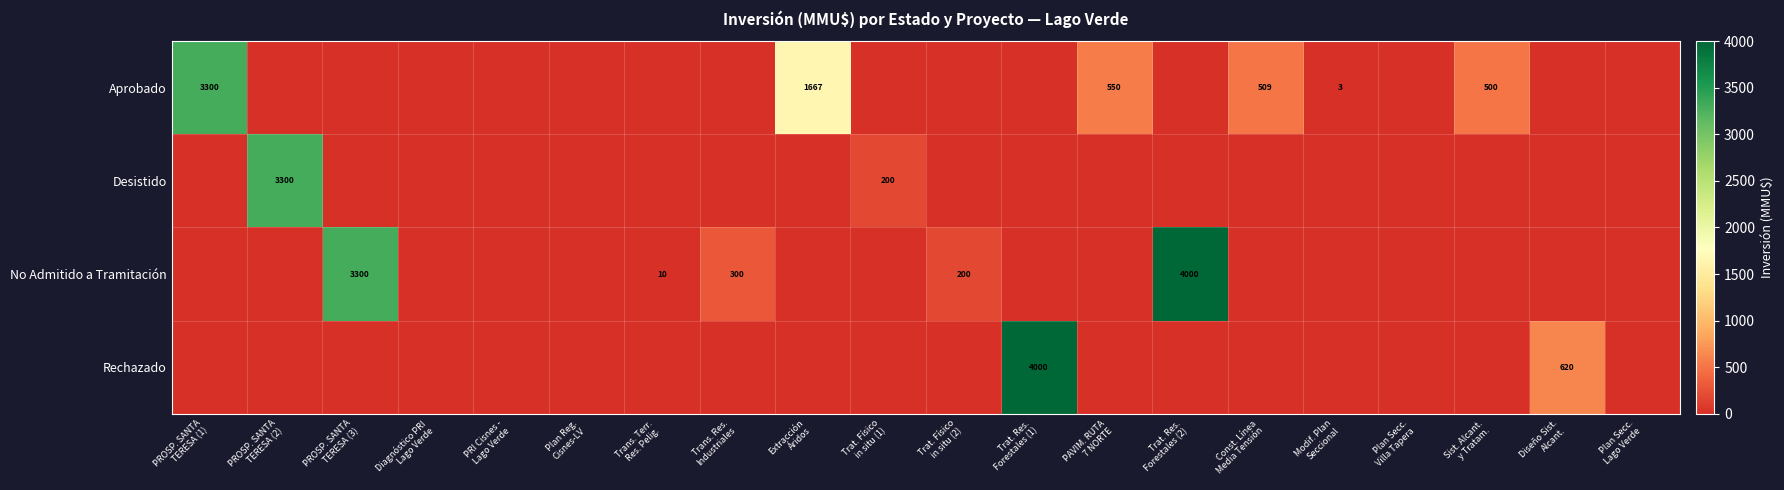

The value of Desistido at PROSP. SANTA TERESA (3) is 0. True or false?

True